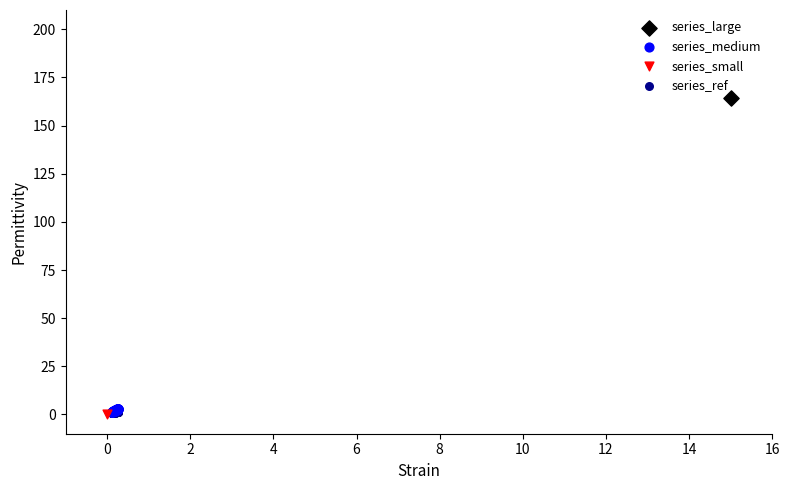

What are all the series names shown in the legend?

series_large, series_medium, series_small, series_ref